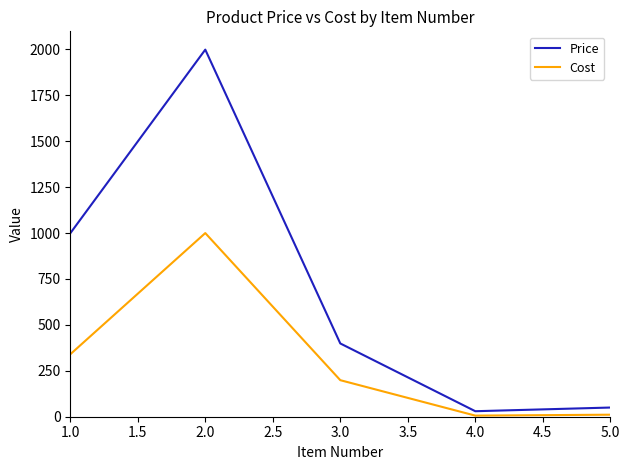

How many values in the Price series are below 399?

2